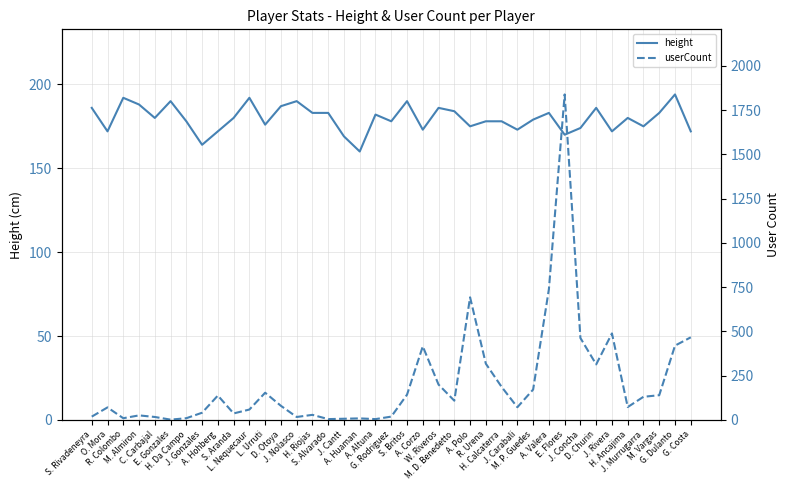

What is the difference between the maximum and second lowest values in the userCount series?

1834